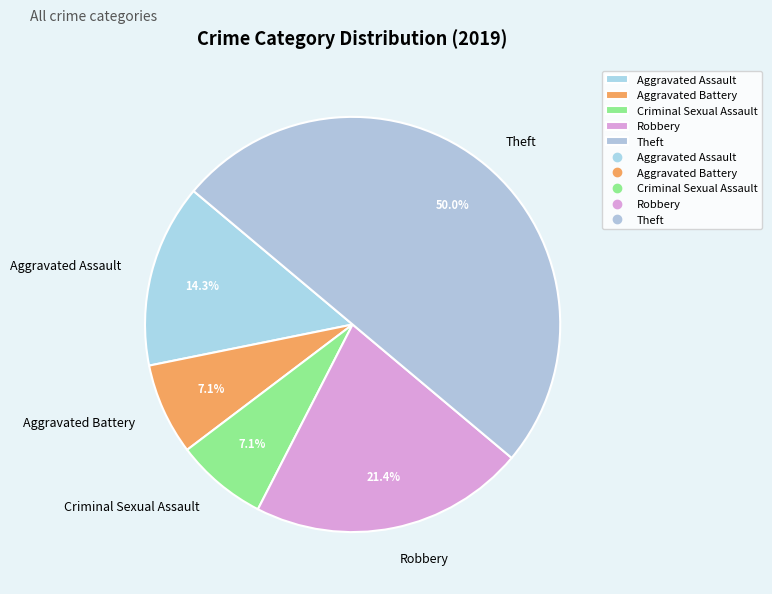

What portion of the pie excludes Aggravated Assault?

85.7%